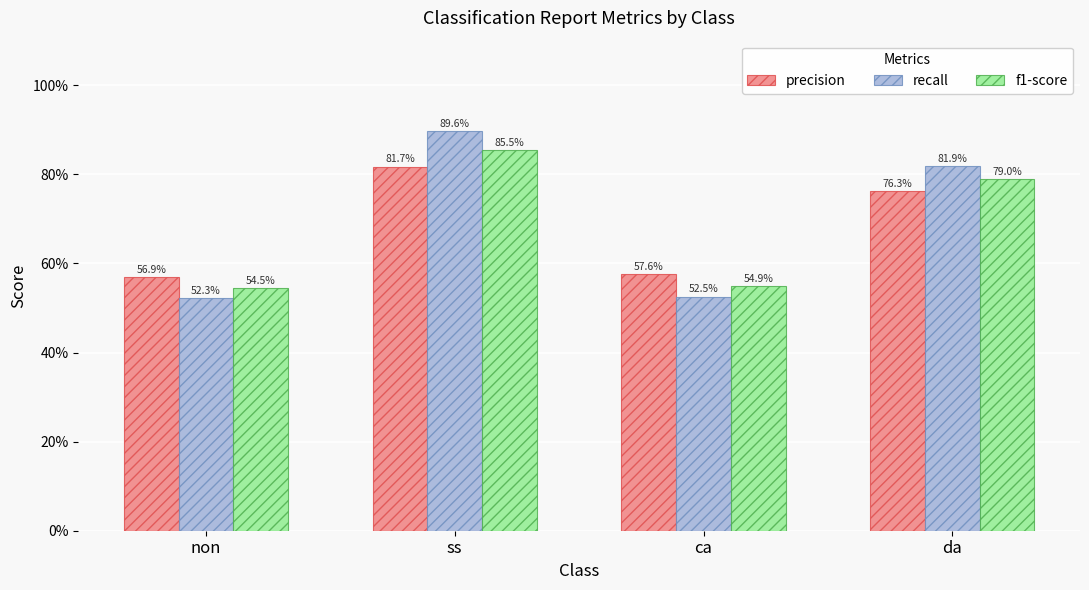

Which category has the lowest value in the precision series?

non